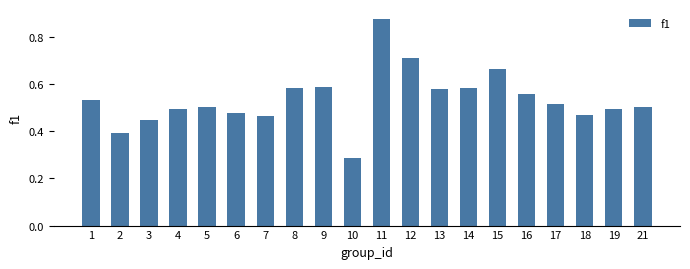

How many bars are there in total?

20